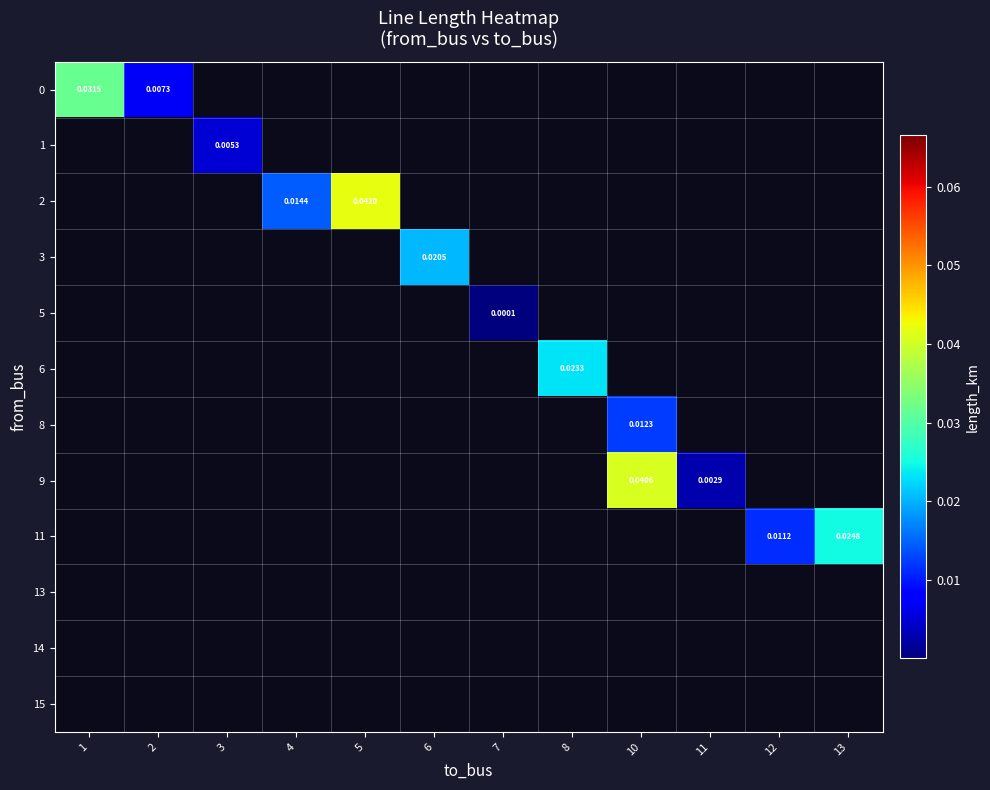

How many series are shown in this chart?

12